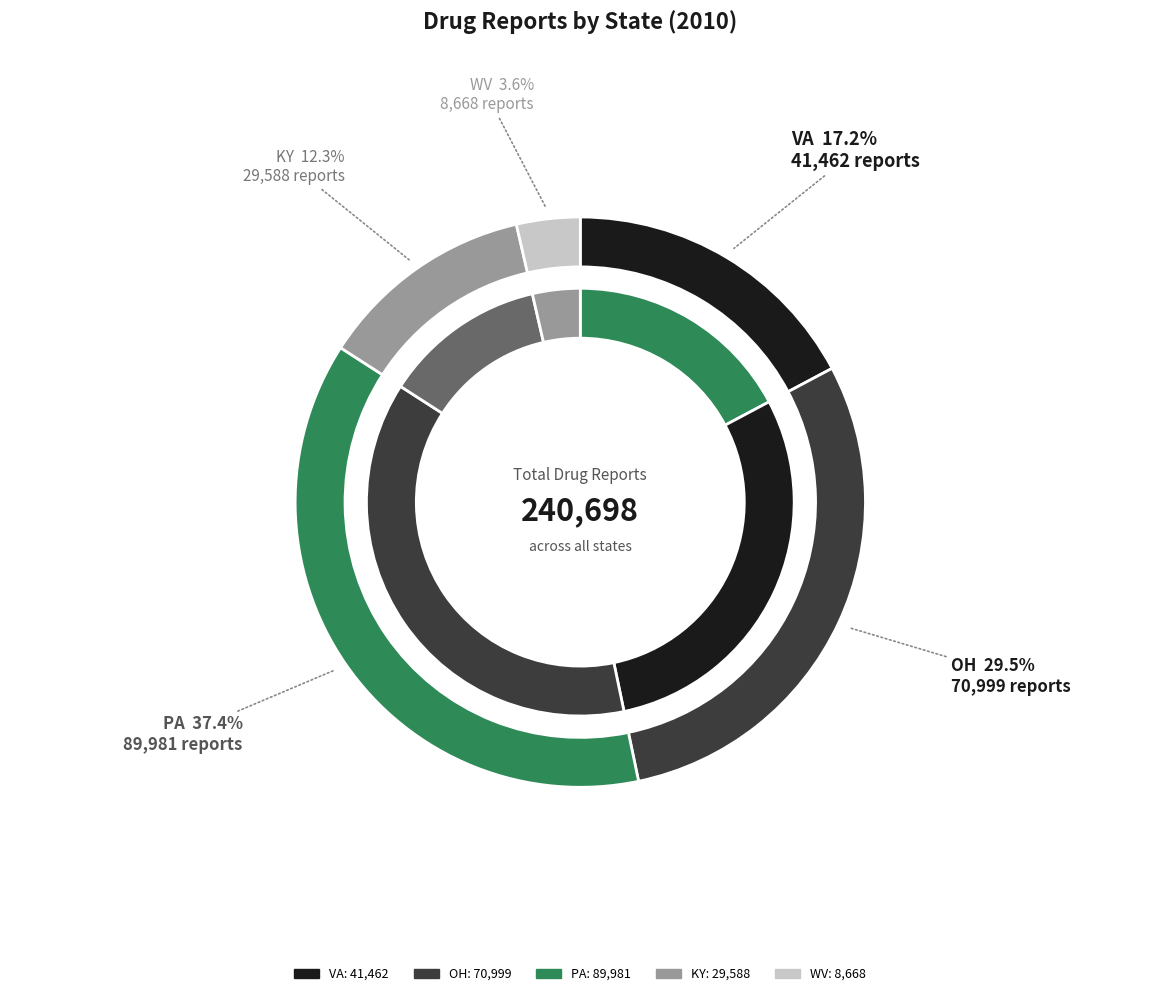

To the nearest percent, what is the difference between the largest and smallest slice percentages?

34%